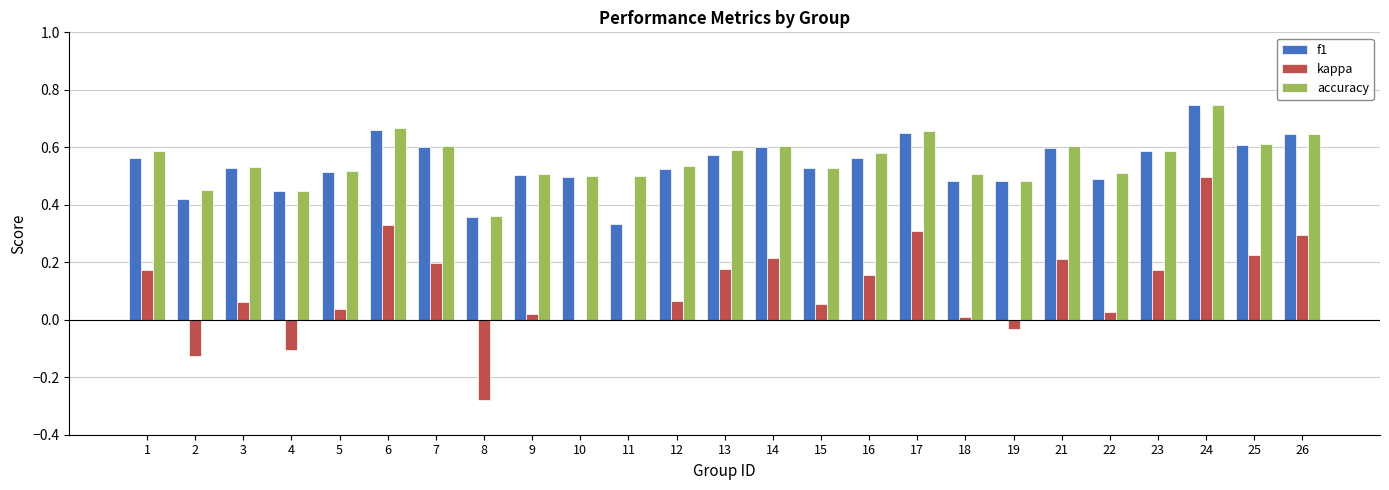

Are the bars grouped side by side (vs. stacked)?

Yes